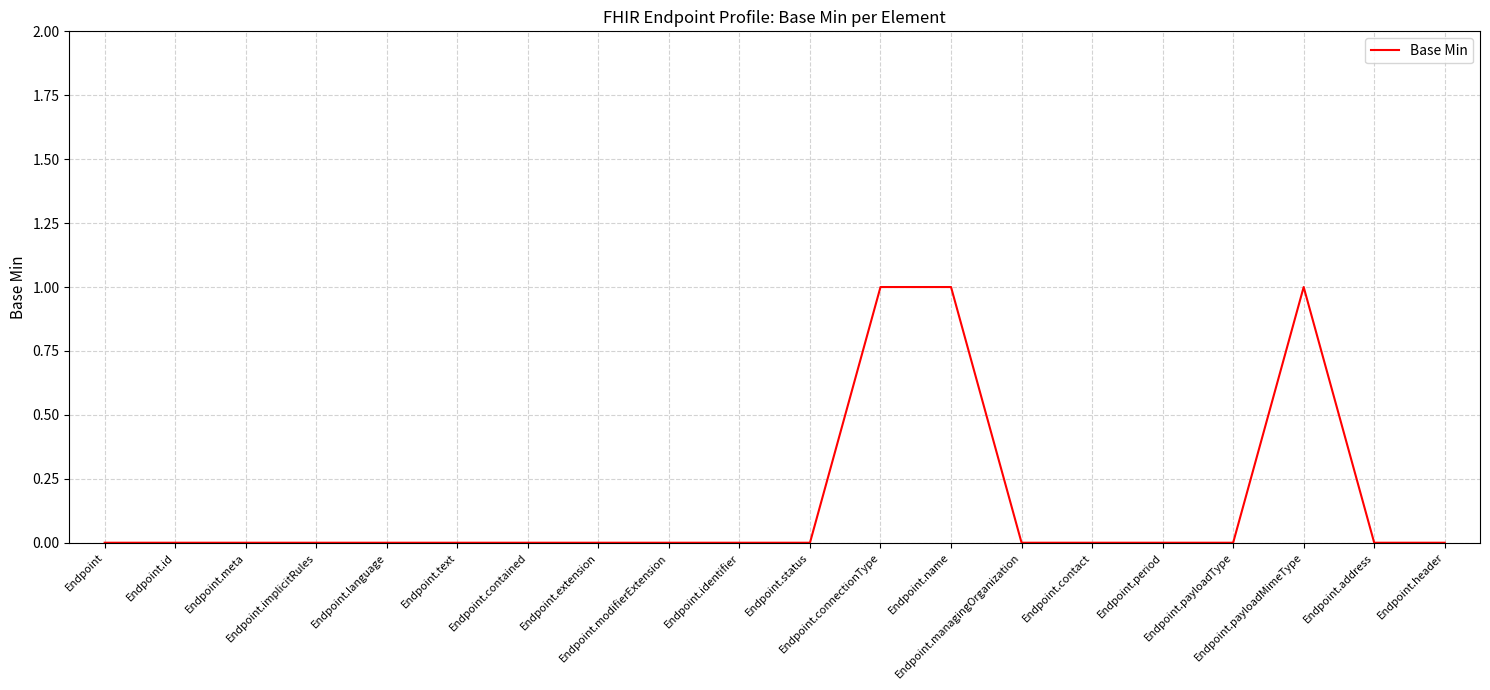

True or false: the data shows 0 at Endpoint.id.

True